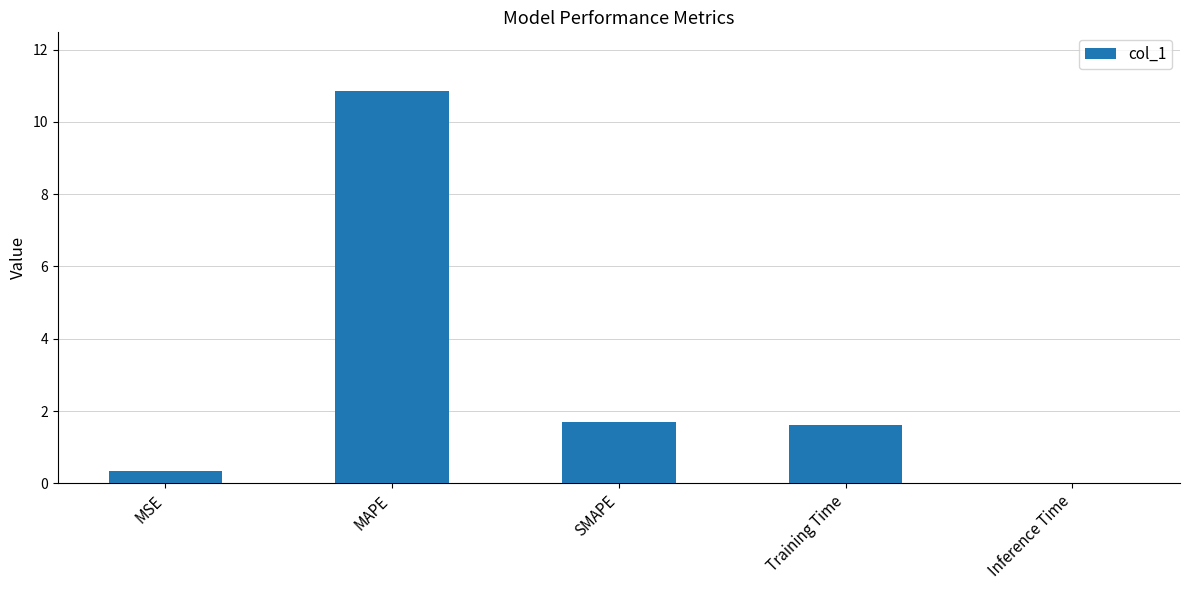

The chart shows a value of 1.6 at Training Time. True or false?

True